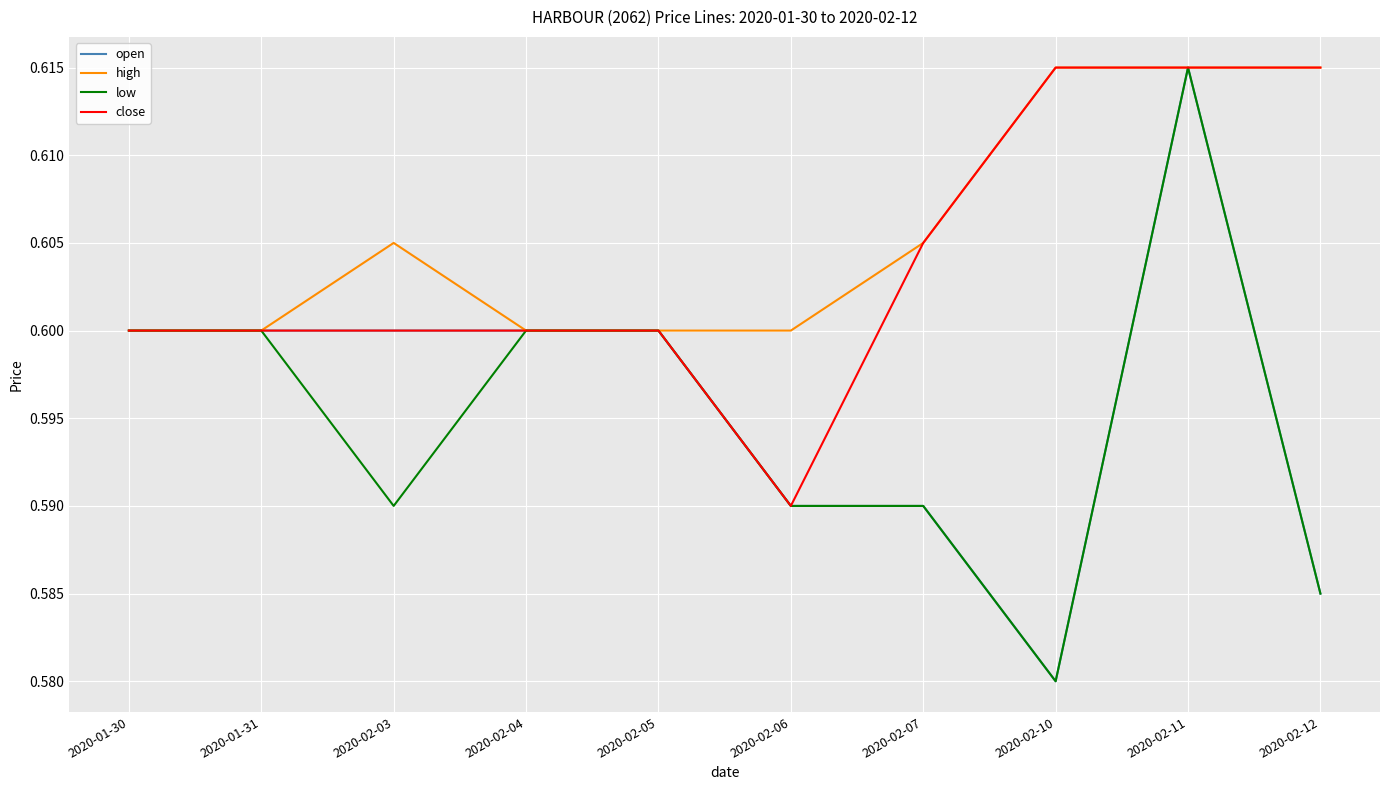

Which category has the lowest value in the open series?

2020-02-10